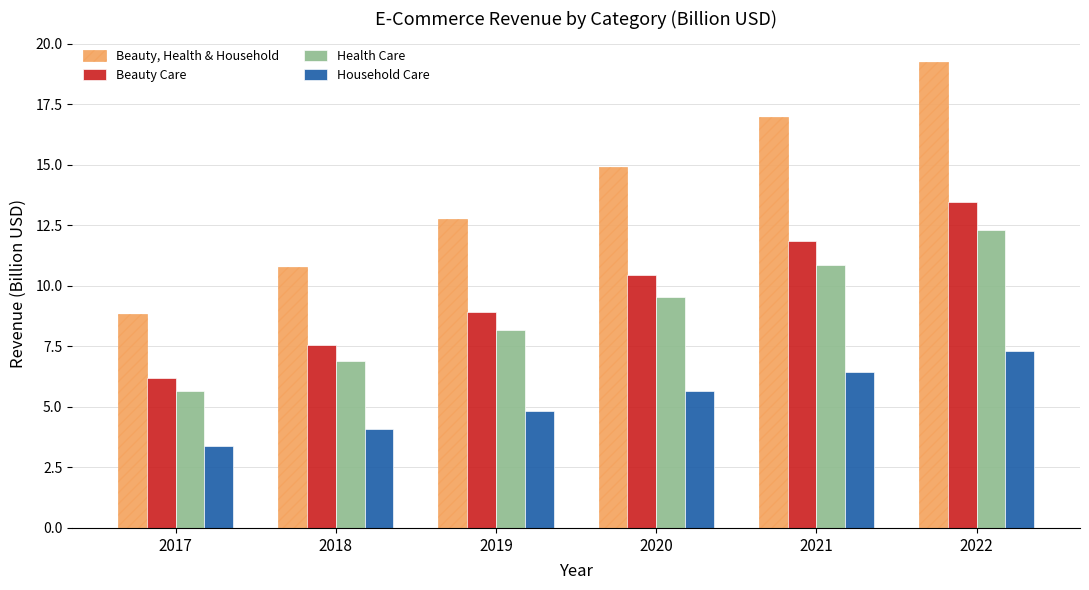

Which category has the highest value in the Beauty Care series?

2022